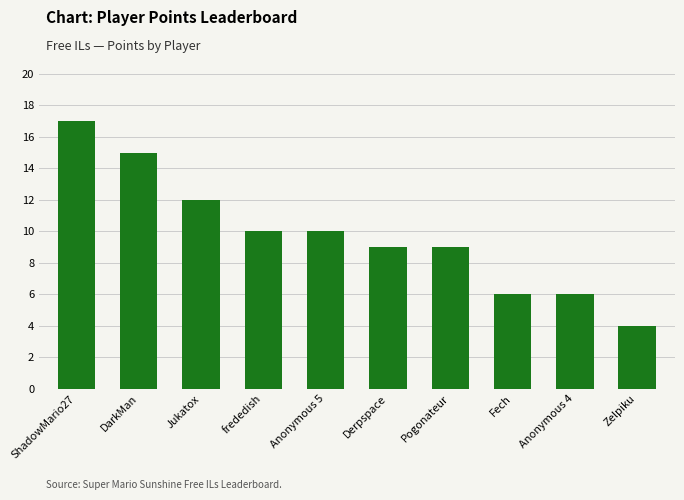

What is the maximum value shown in the chart?

17